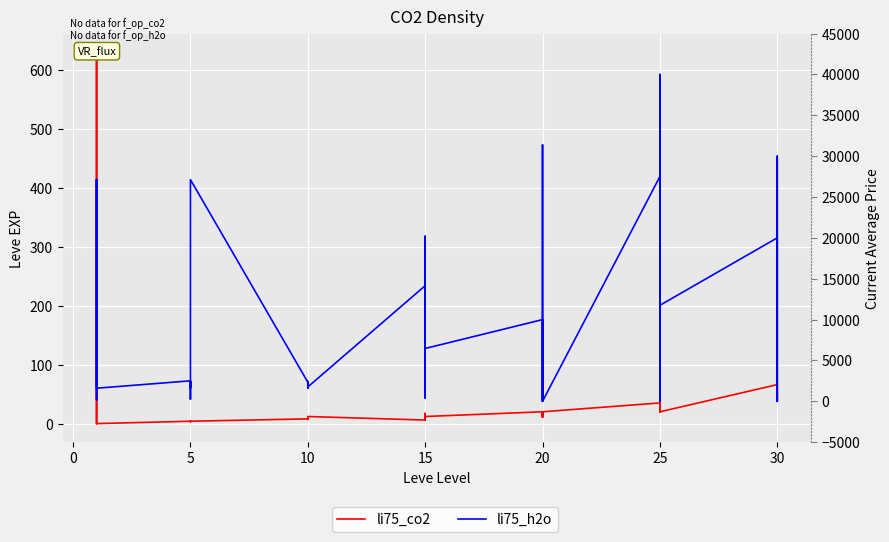

Rank the series at 25 from lowest to highest value.

li75_co2, li75_h2o